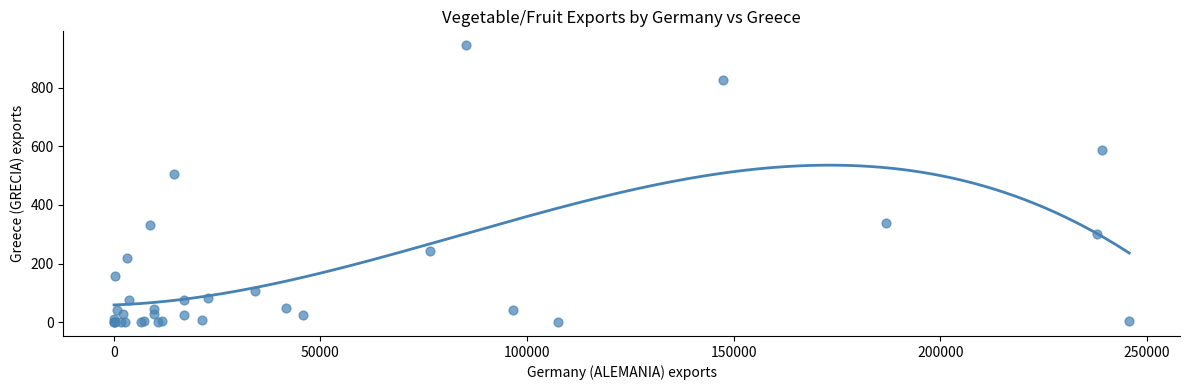

What Y value in the scatter plot is closest to 472?

505